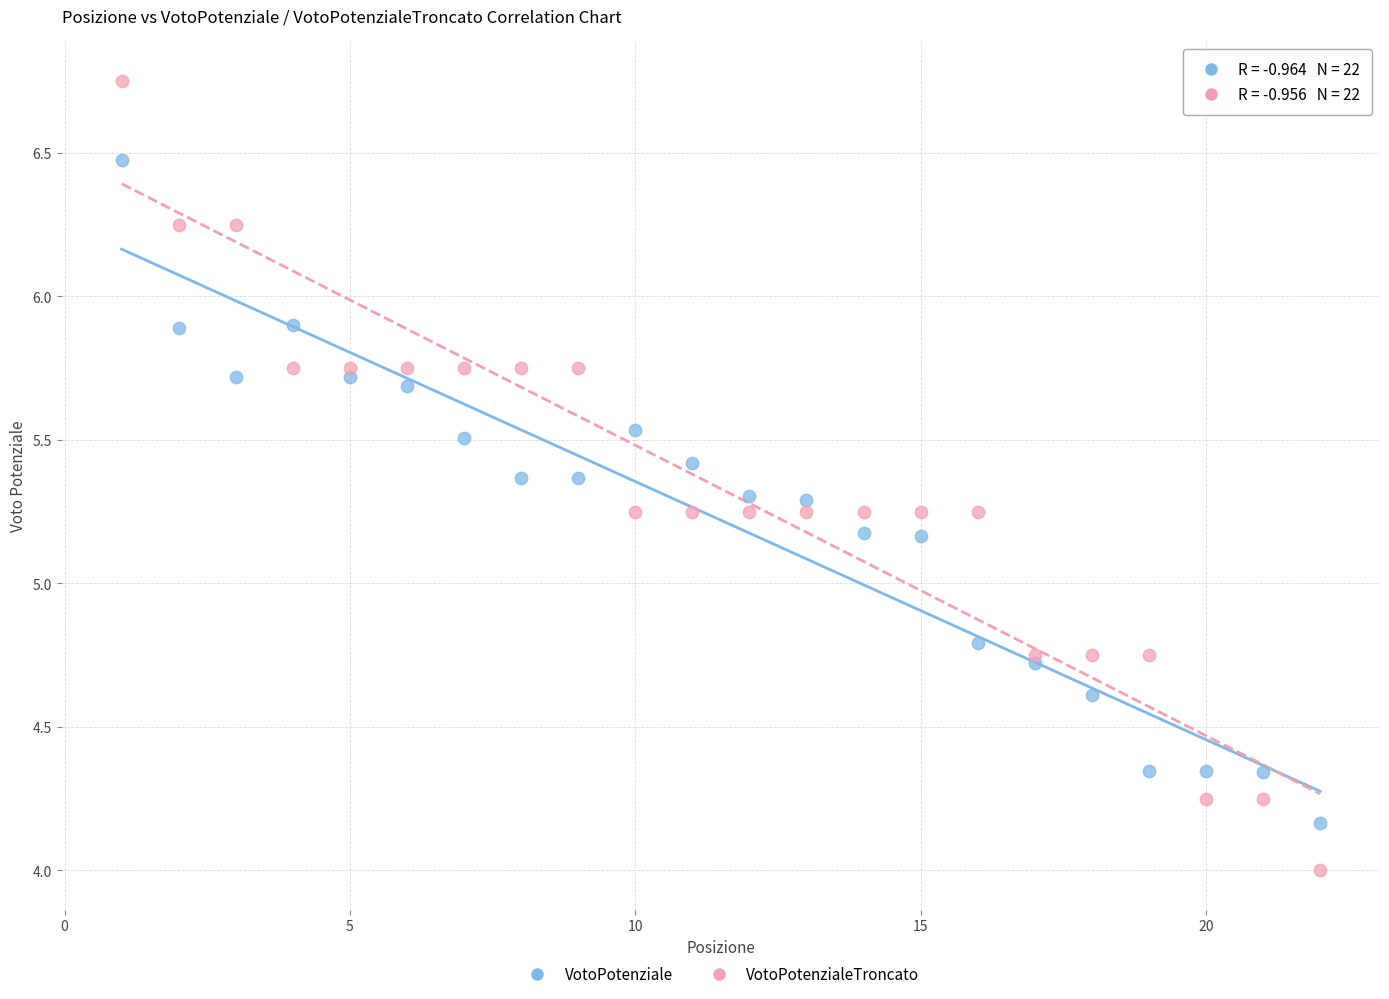

Which series contains the lowest Y value?

VotoPotenzialeTroncato